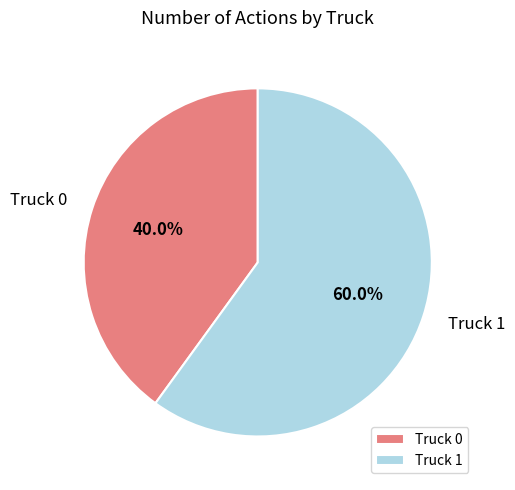

Which slice represents more than half of the pie?

Truck 1